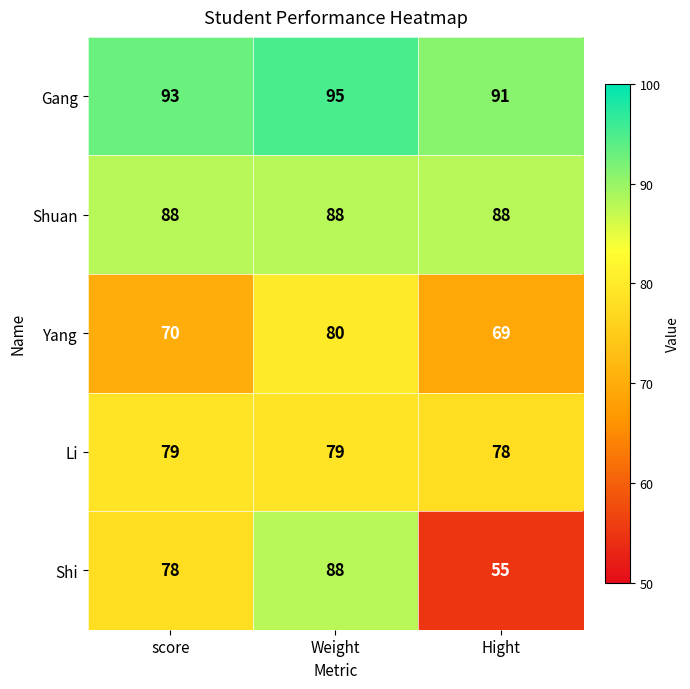

At which category is the sum across all series the highest?

Weight